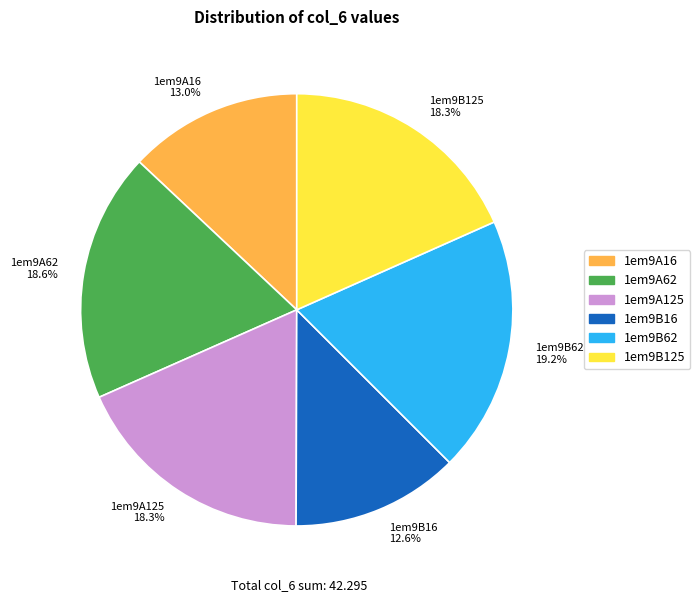

Approximately how many times larger is the value at 1em9B62 compared to 1em9A16?

1.5